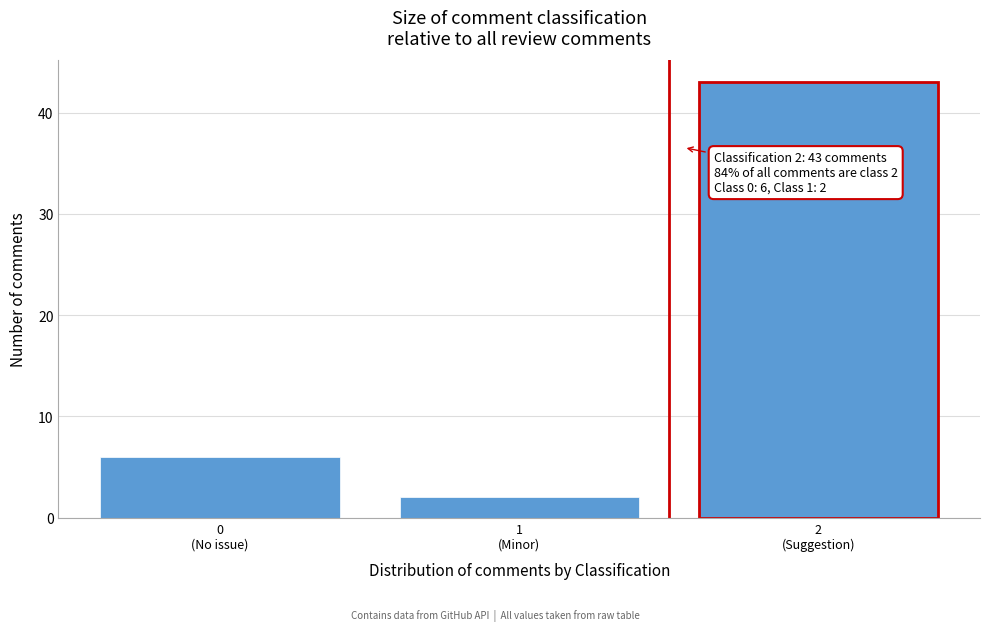

Reading right to left, what are all the values shown in this chart?

43	2	6